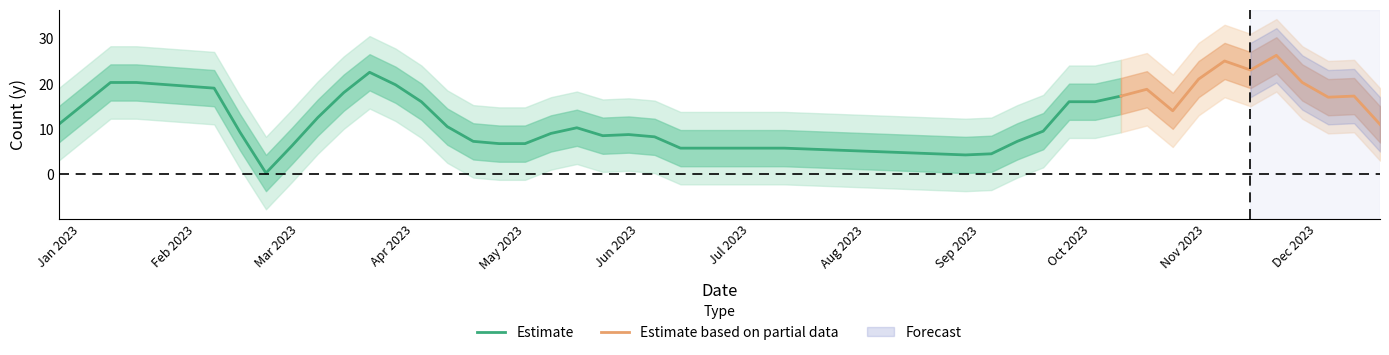

How many data points are less than 11?

17